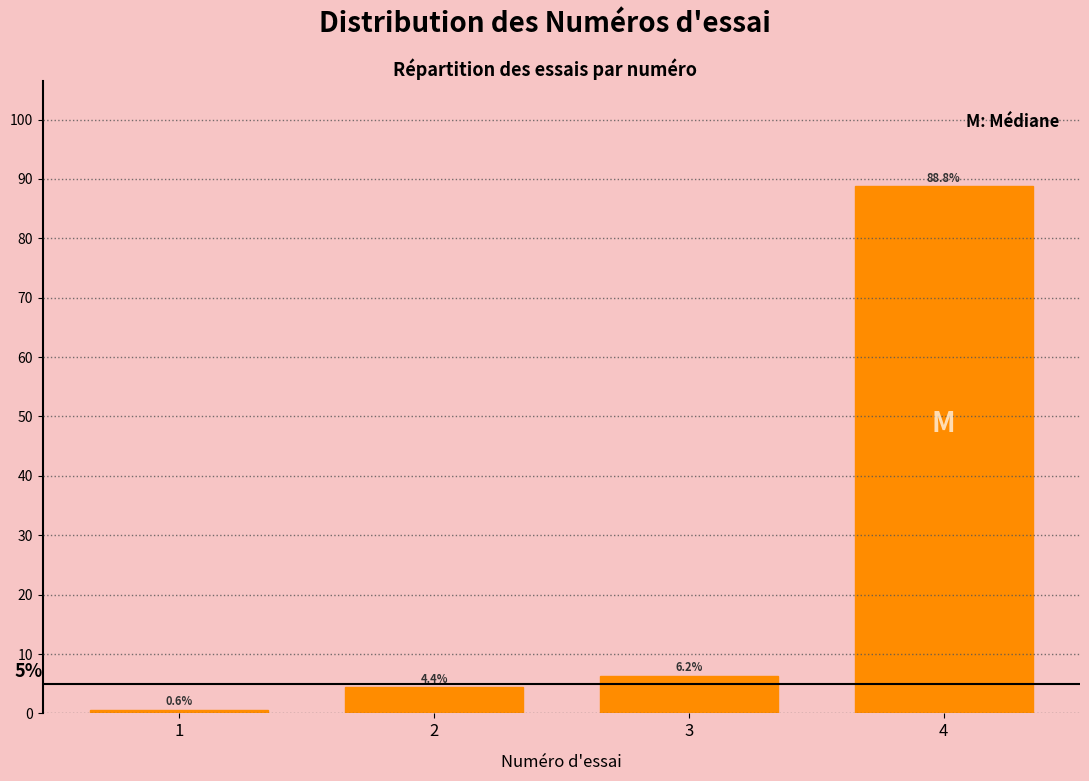

Rank the categories by value from lowest to highest.

1, 2, 3, 4